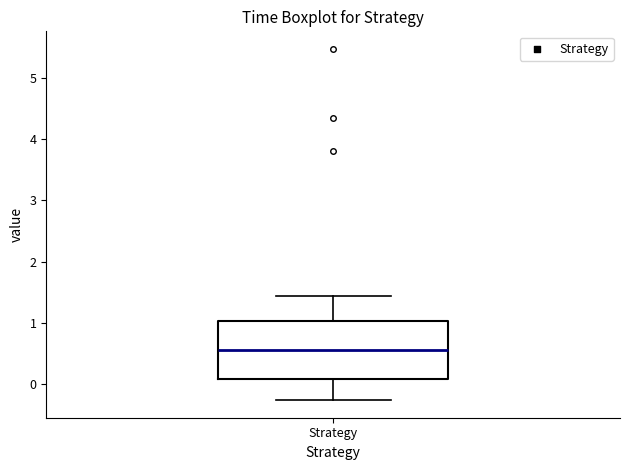

Transcribe this box plot: give where the median line is, the range the box spans, and where the two whiskers end, as read against the y-axis. The values are not printed on the chart, so give them approximately, as read against the axis.

median 0.6, box 0.1 to 1.0, whiskers -0.3 to 1.4